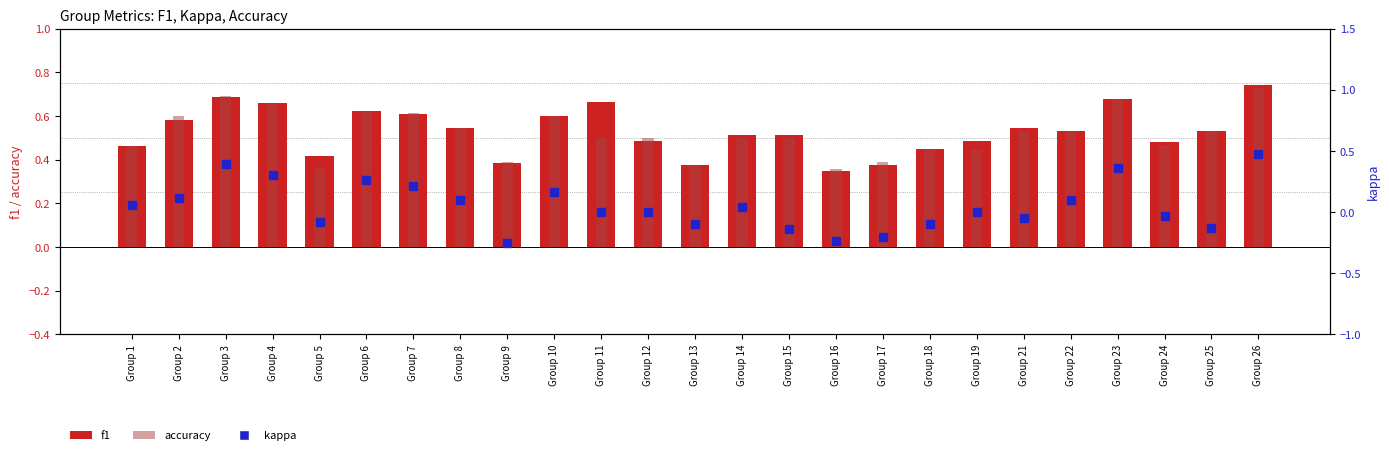

What are all the series names shown in the legend?

f1, accuracy, kappa